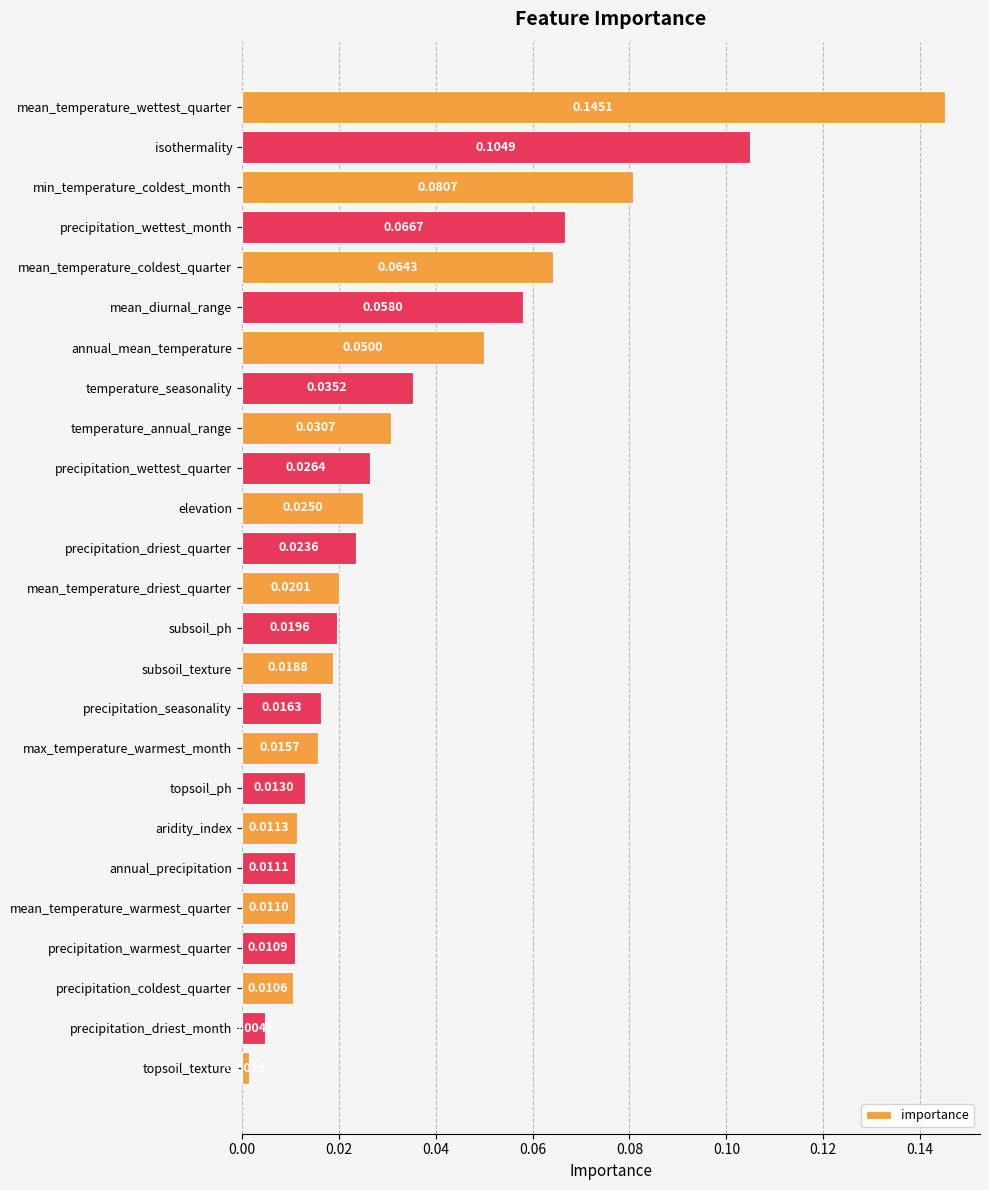

What is the label of the 16th bar from the top?

precipitation_seasonality